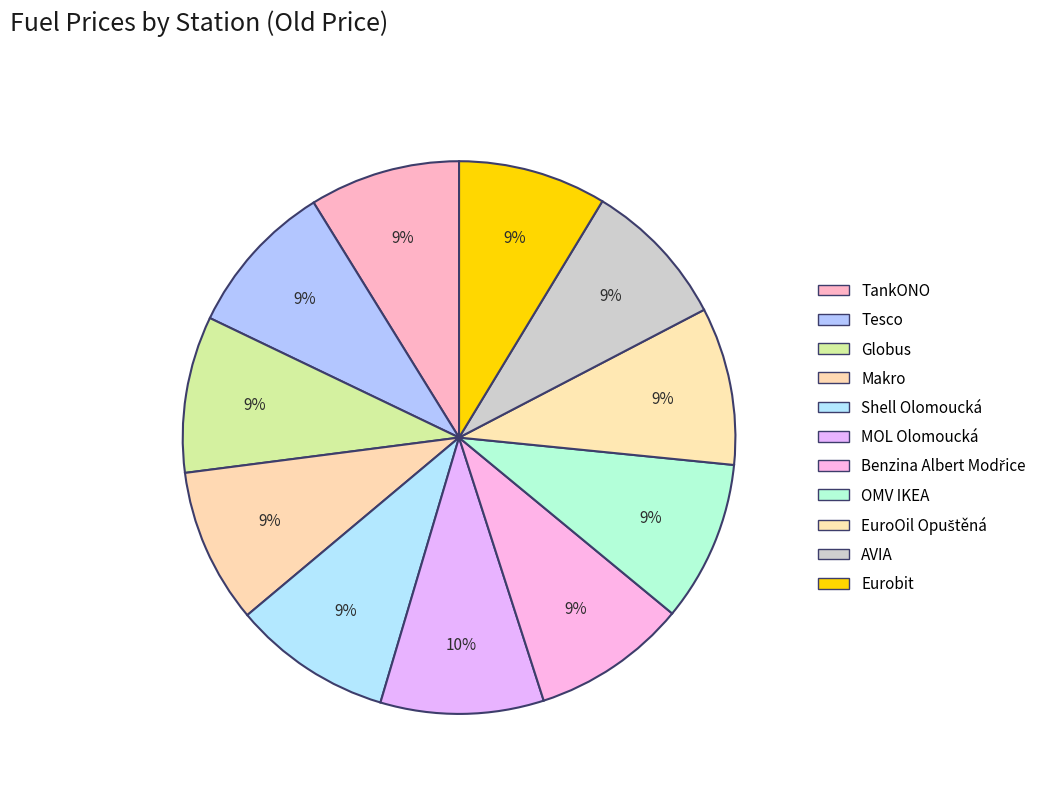

Does any single category account for the majority?

No